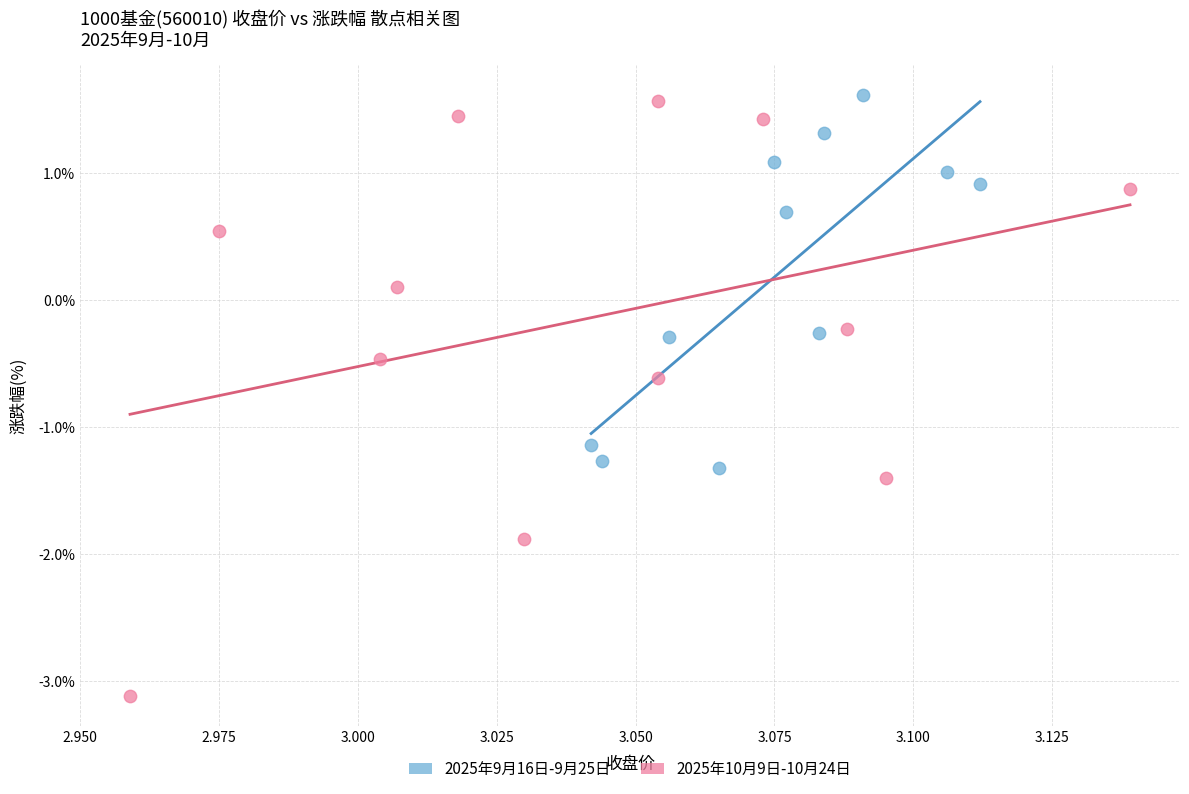

Which series reaches the maximum Y coordinate?

2025年9月16日-9月25日